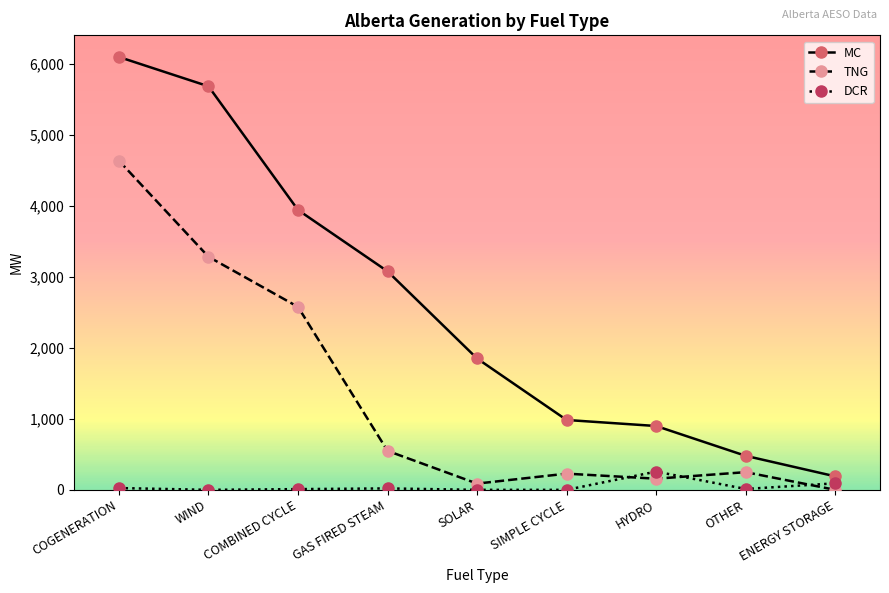

The TNG series shows 157 at HYDRO. True or false?

True